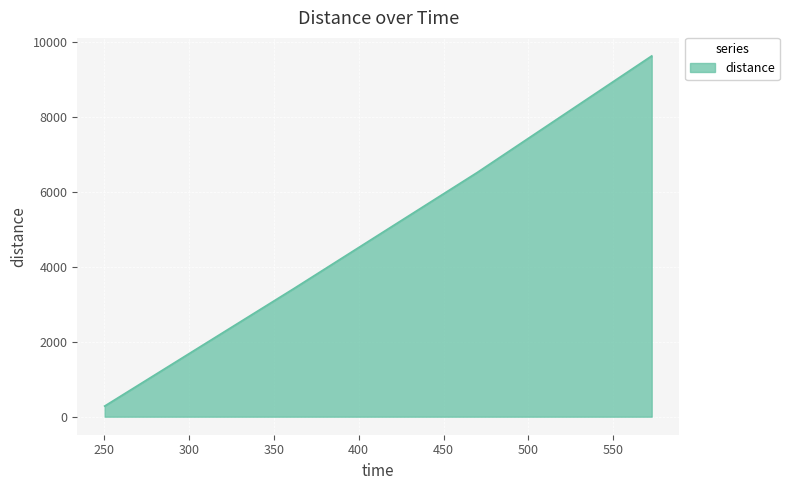

What is the difference between the maximum and minimum values?

9340.6